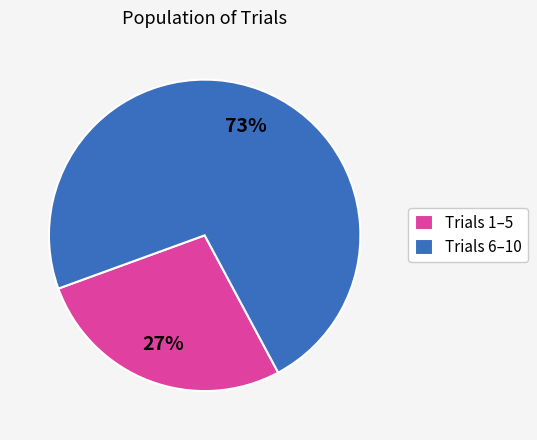

To the nearest percent, what portion does Trials 6–10 represent?

73%